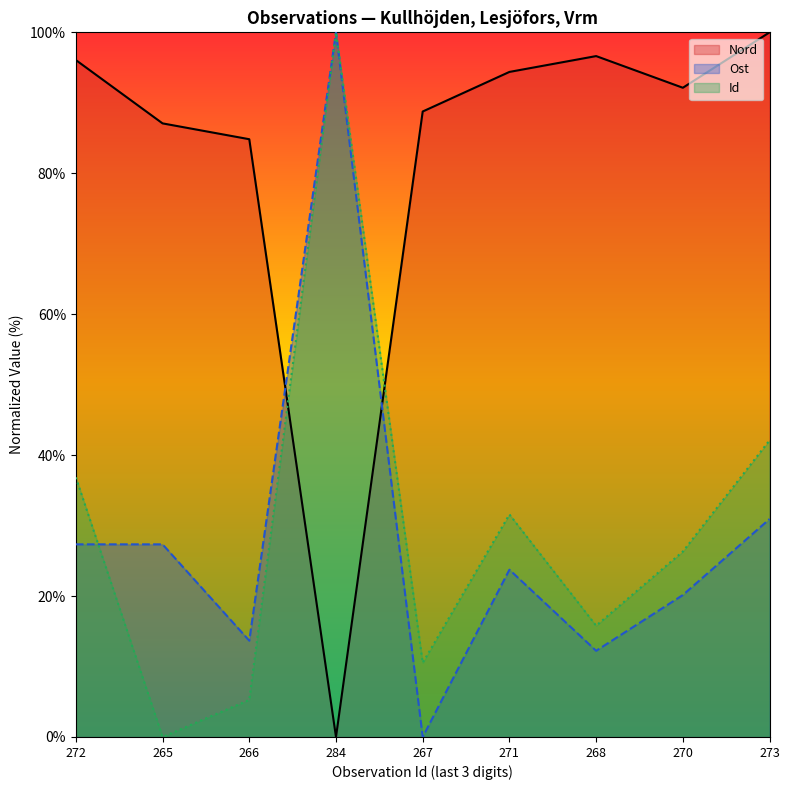

Which series has the largest range (max minus min)?

Nord